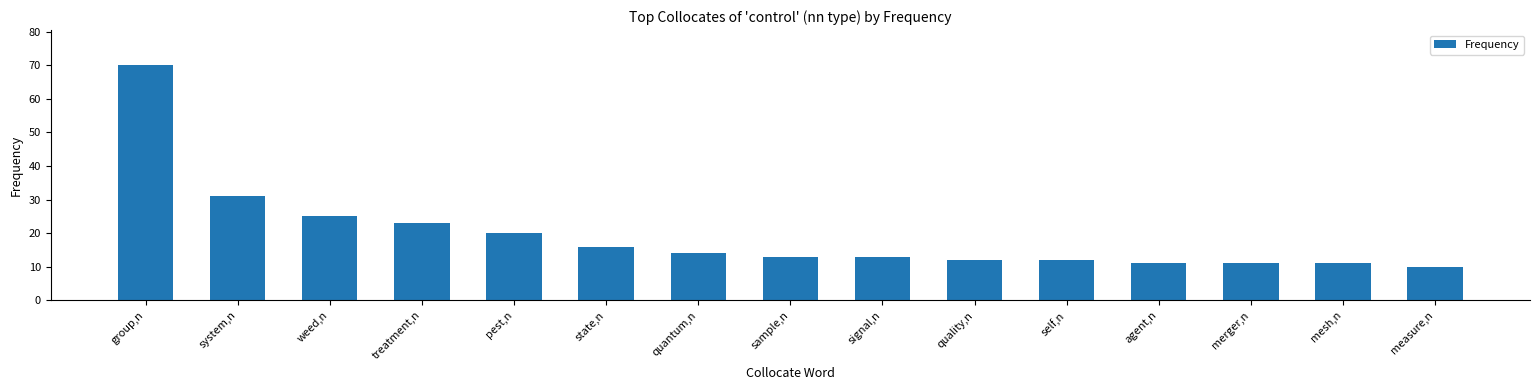

At which category does the chart reach its minimum across all series?

measure,n